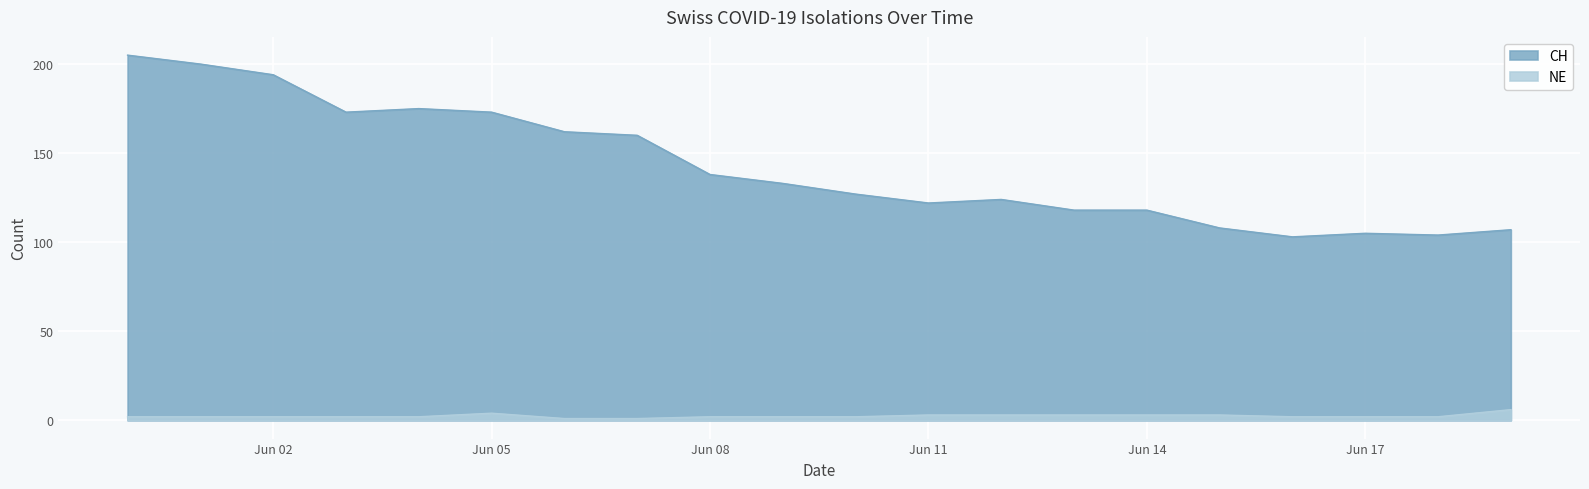

True or false: CH has a value of 124 at 2020-06-12.

True